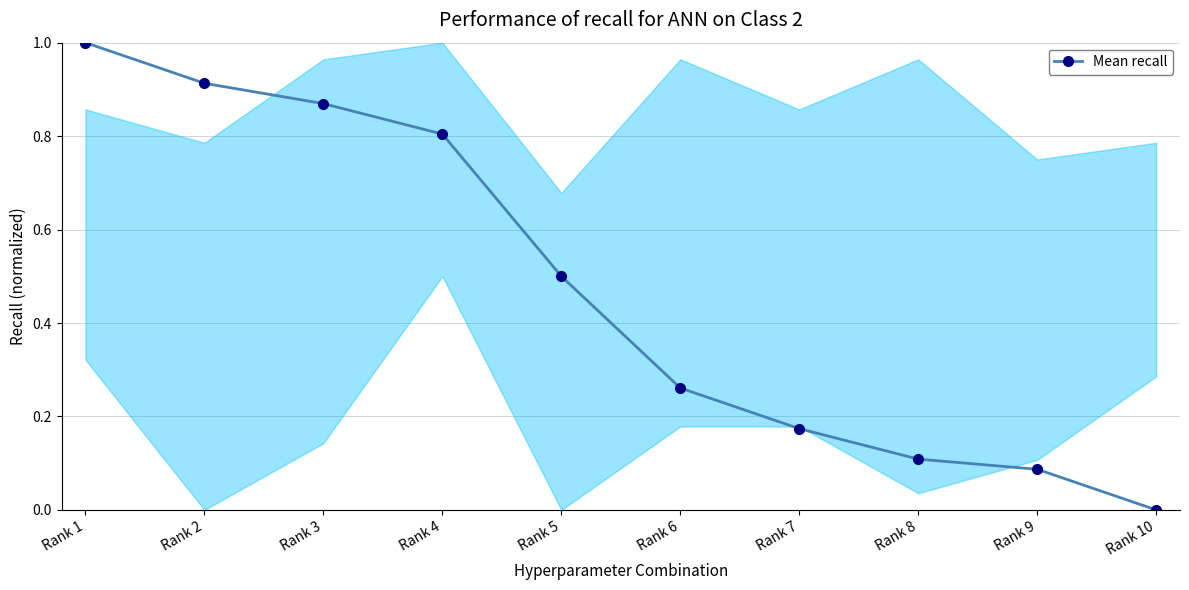

Read the value at Rank 5.

0.5